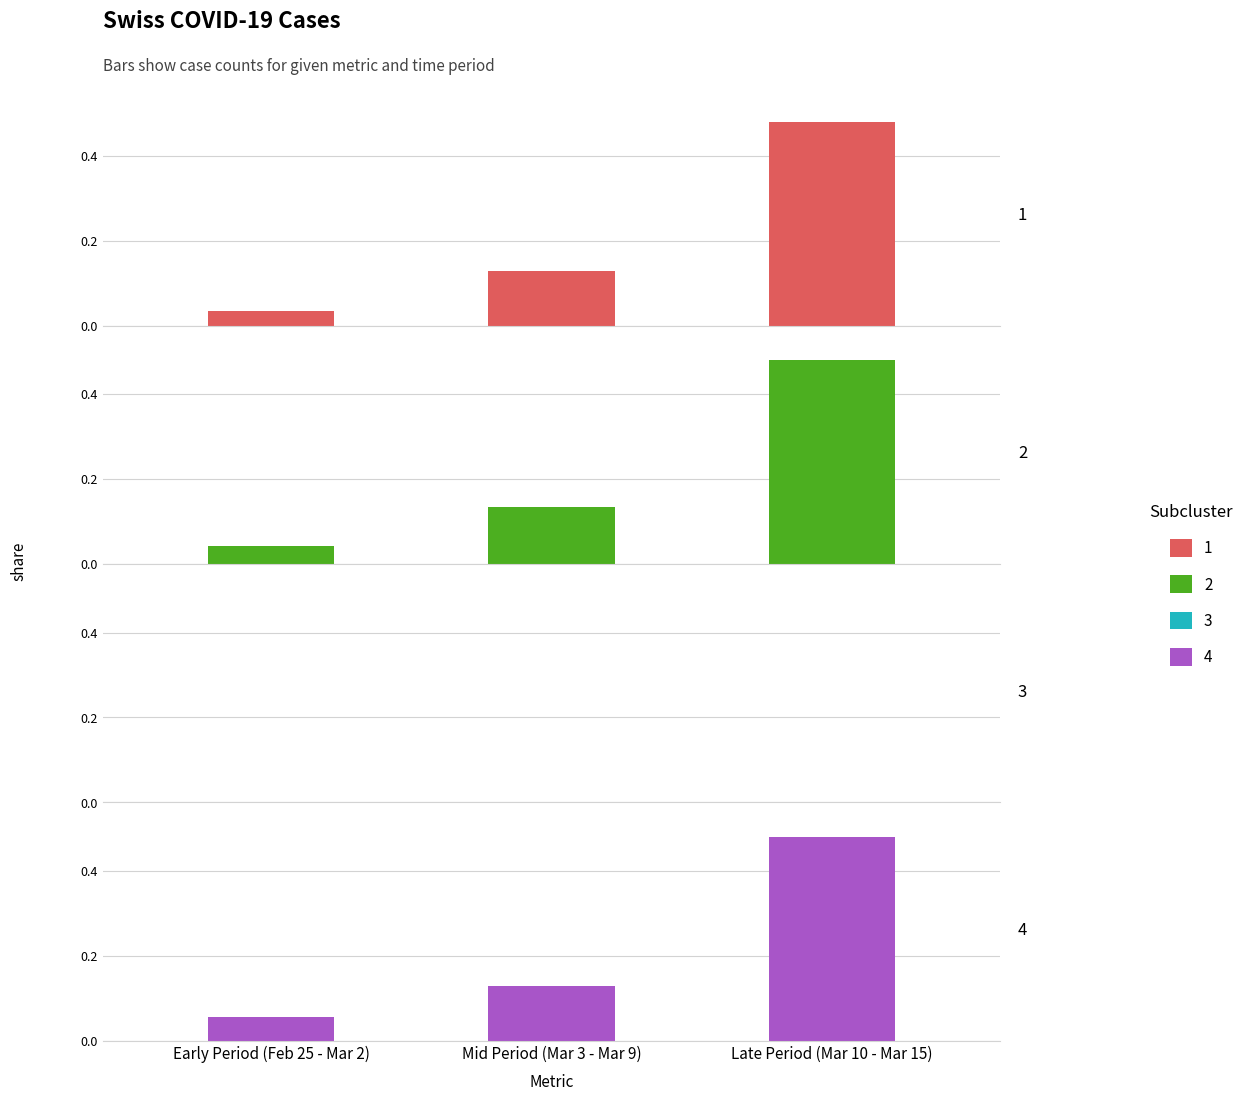

What is the spread (max minus min) of values at Late Period (Mar 10 - Mar 15)?

0.5